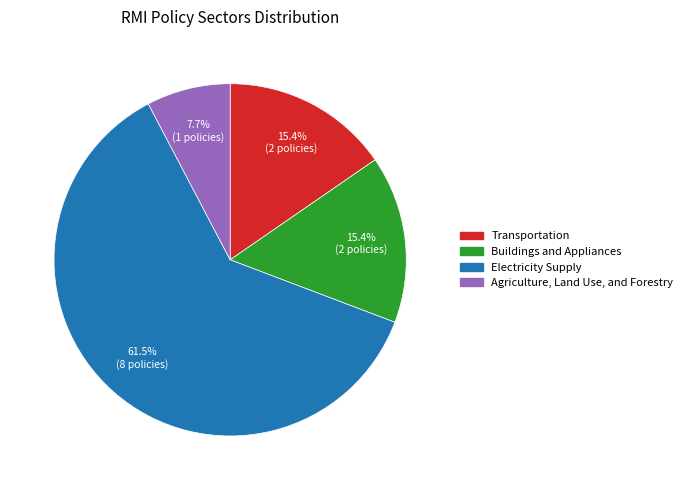

What percentage is NOT represented by Agriculture, Land Use, and Forestry?

92.3%